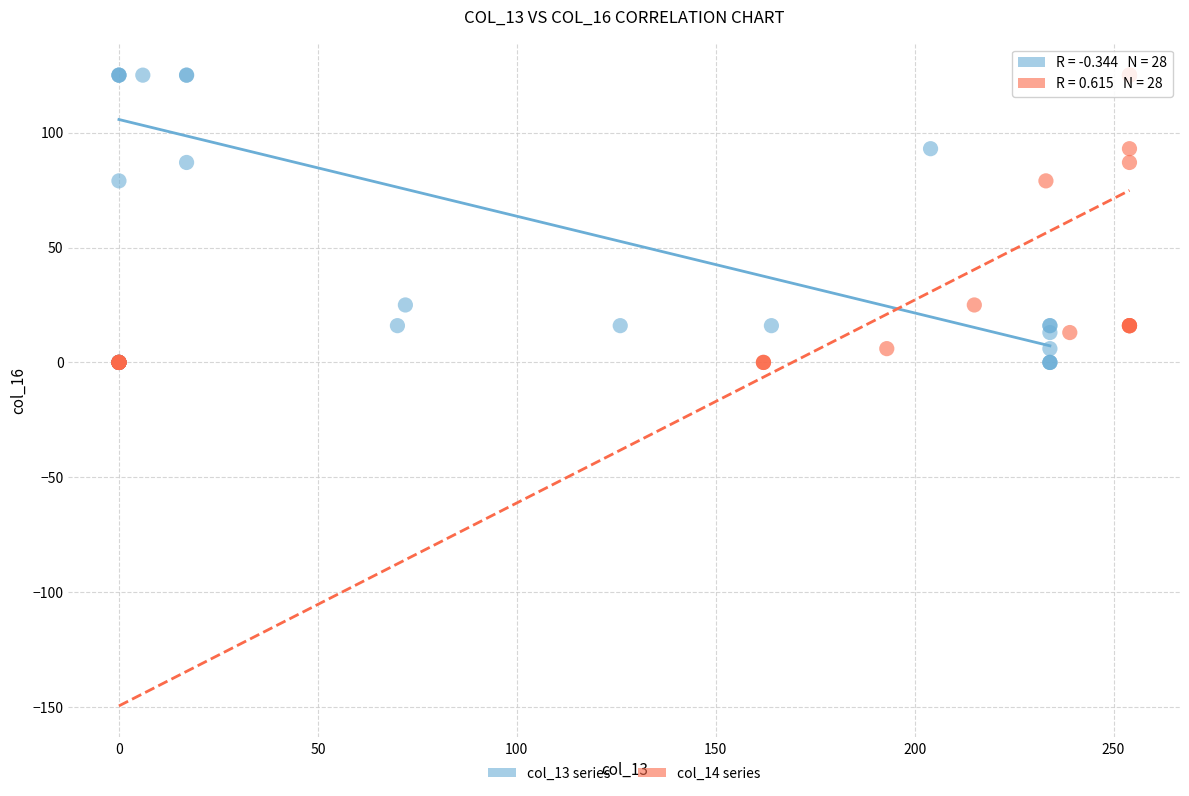

What are all the series names shown in the legend?

col_13 series, col_14 series